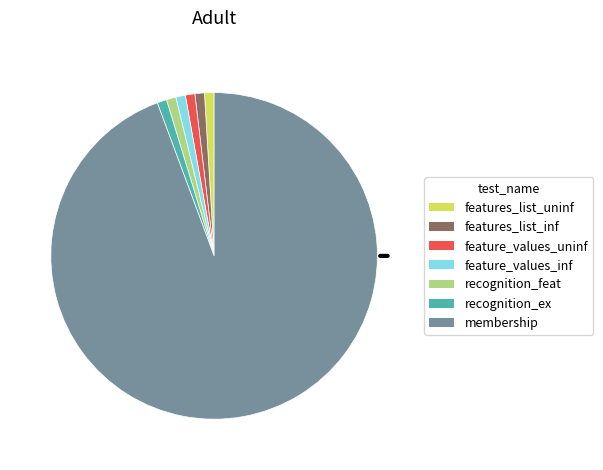

Is there a majority slice in this chart?

Yes